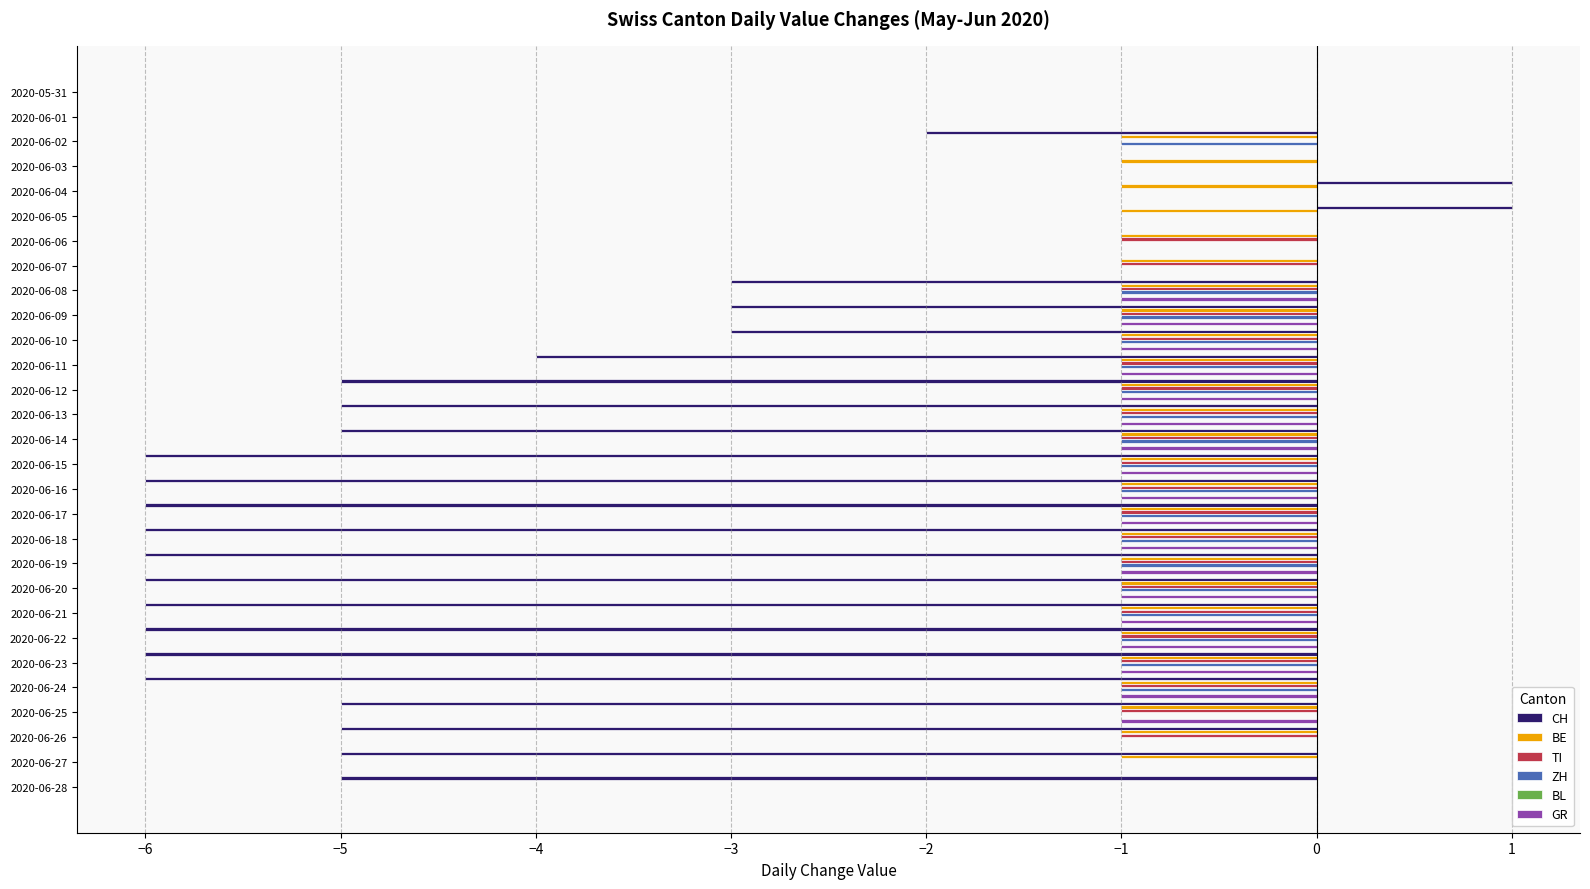

True or false: BE has a value of -1 at 2020-06-04.

True